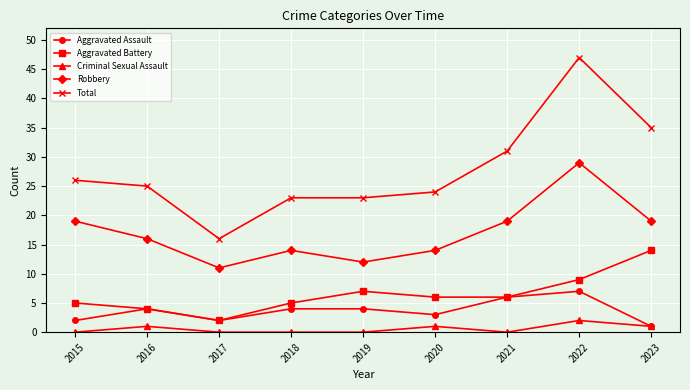

True or false: Aggravated Battery has a value of 7 at 2019.

True